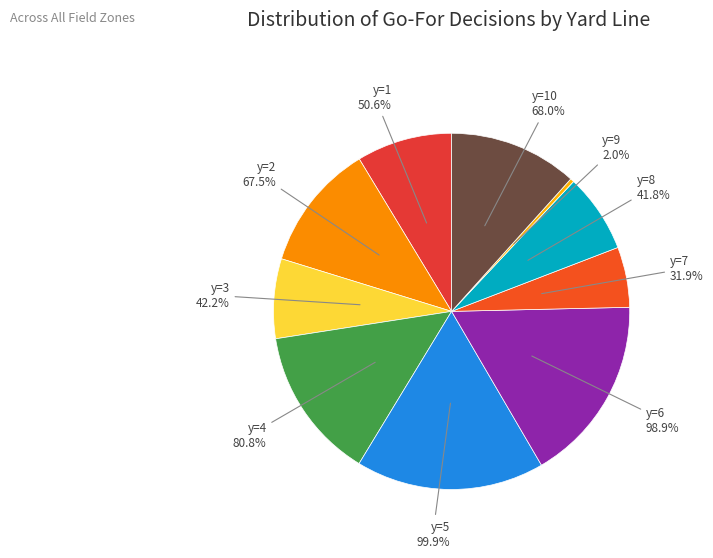

What percentage is the y=5 slice, to the nearest percent?

17%